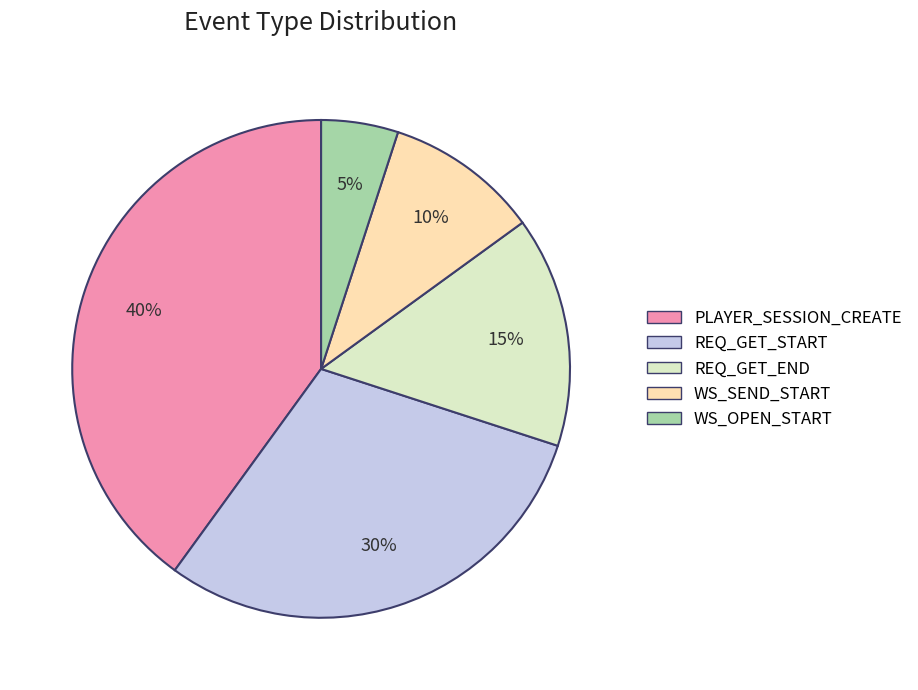

What is the ratio of the value at REQ_GET_START to the value at REQ_GET_END?

2.0